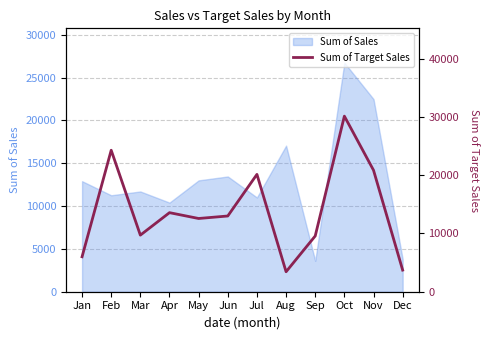

True or false: Sum of Sales has a value of 18562 at Feb.

False